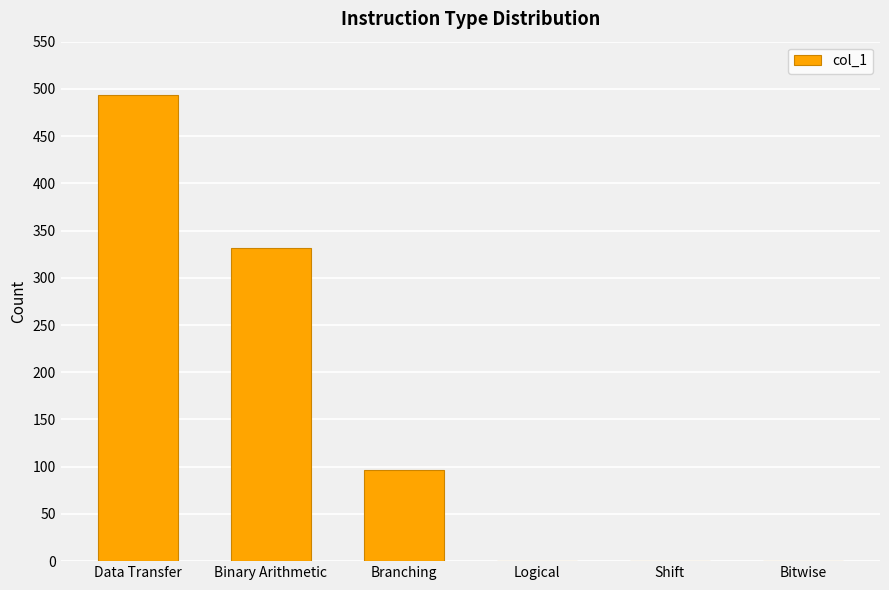

The value at Binary Arithmetic is 332. True or false?

True